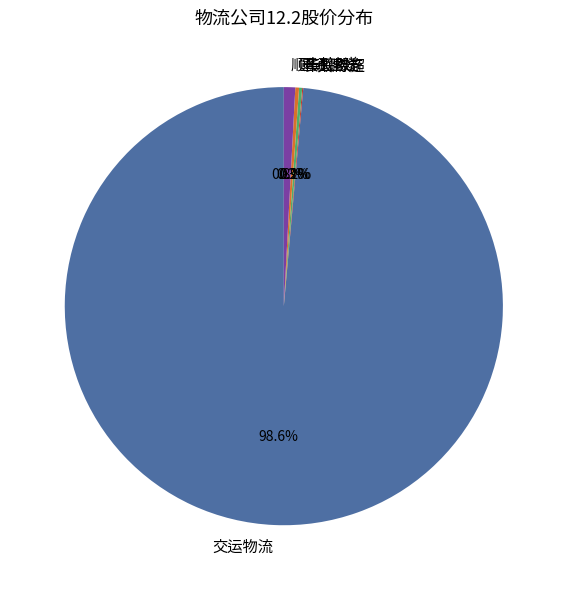

Combined, what portion of the pie is 交运物流 and 顺丰控股?

99.4%